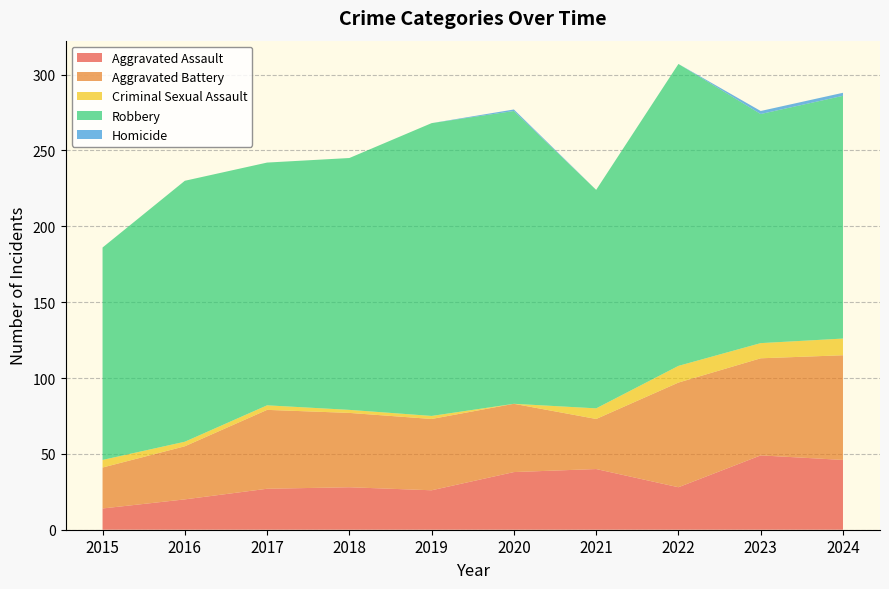

Reading left to right, list all the values displayed in this chart.

Aggravated Assault: 14	20	27	28	26	38	40	28	49	46
Aggravated Battery: 27	35	52	49	47	45	33	69	64	69
Criminal Sexual Assault: 5	3	3	2	2	0	7	11	10	11
Robbery: 140	172	160	166	193	193	144	199	151	160
Homicide: 0	0	0	0	0	1	0	0	2	2